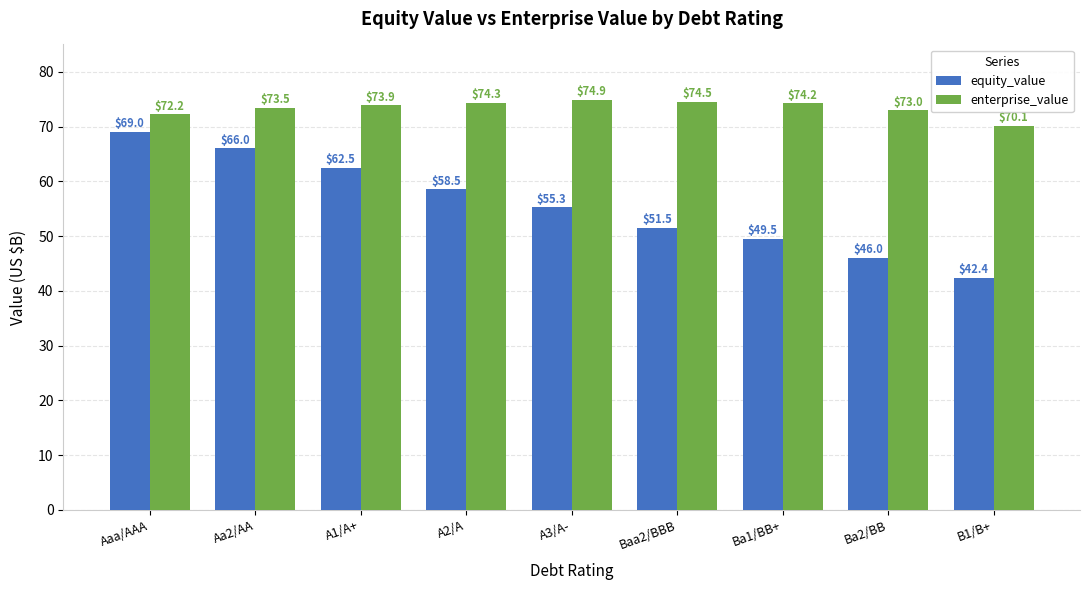

List the series in order of their peak value, highest first.

enterprise_value, equity_value